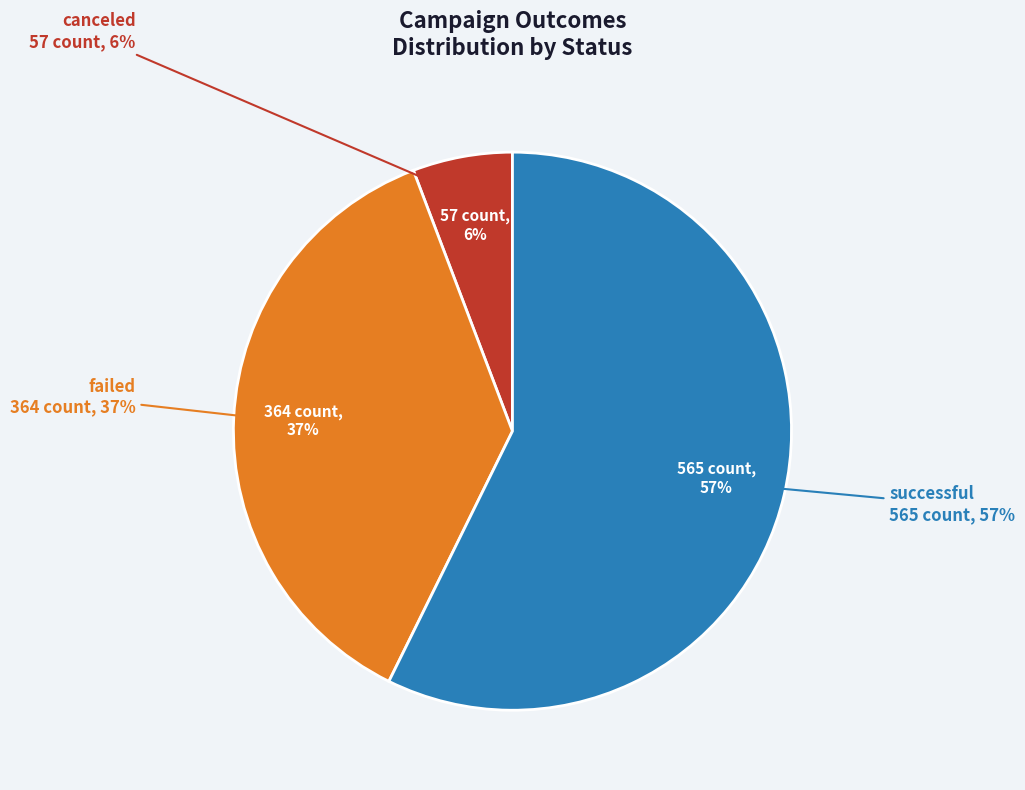

The successful slice represents 49% of the pie. True or false?

False